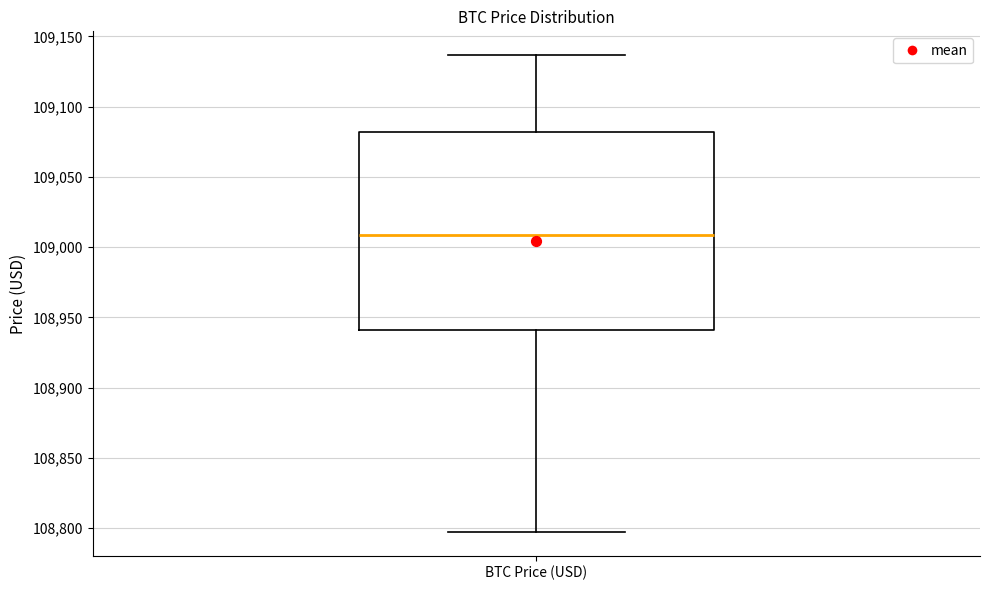

Read this box plot against the y-axis: the position of the median line, the range covered by the box, and the ends of both whiskers. The values are not printed on the chart, so give them approximately, as read against the axis.

median 109010, box 108940 to 109080, whiskers 108795 to 109135